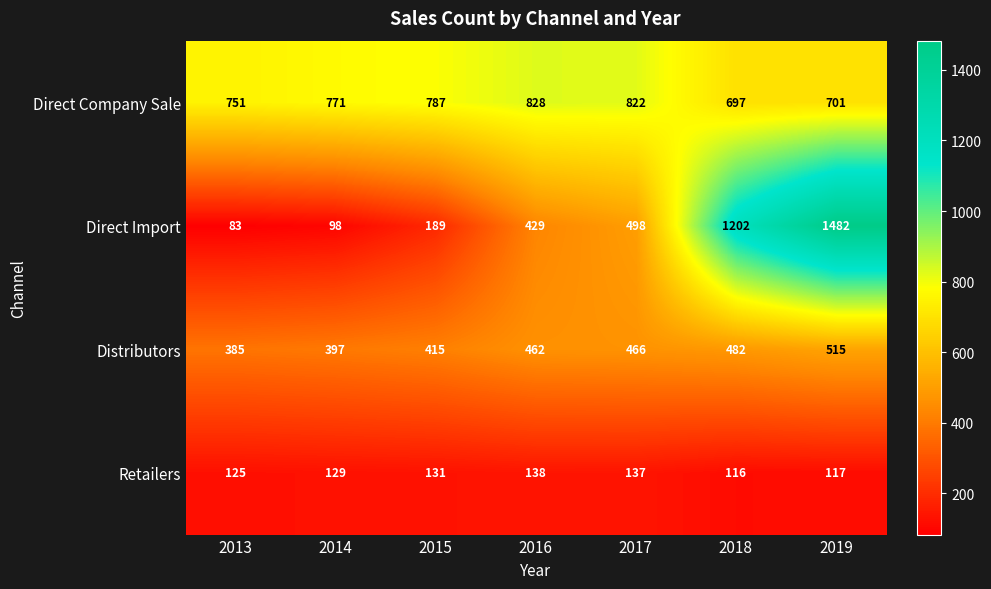

Is it true that Retailers equals 129 at 2014?

True